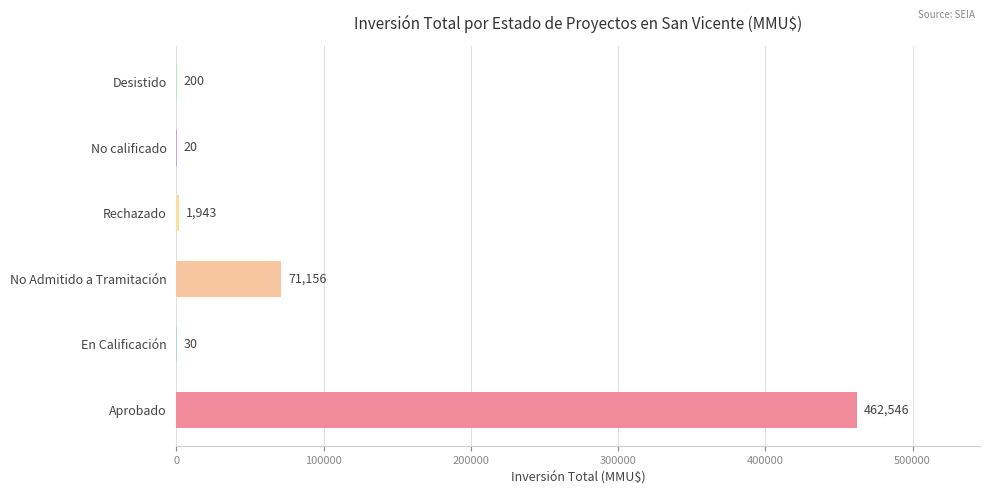

Count the number of categories in the chart.

6